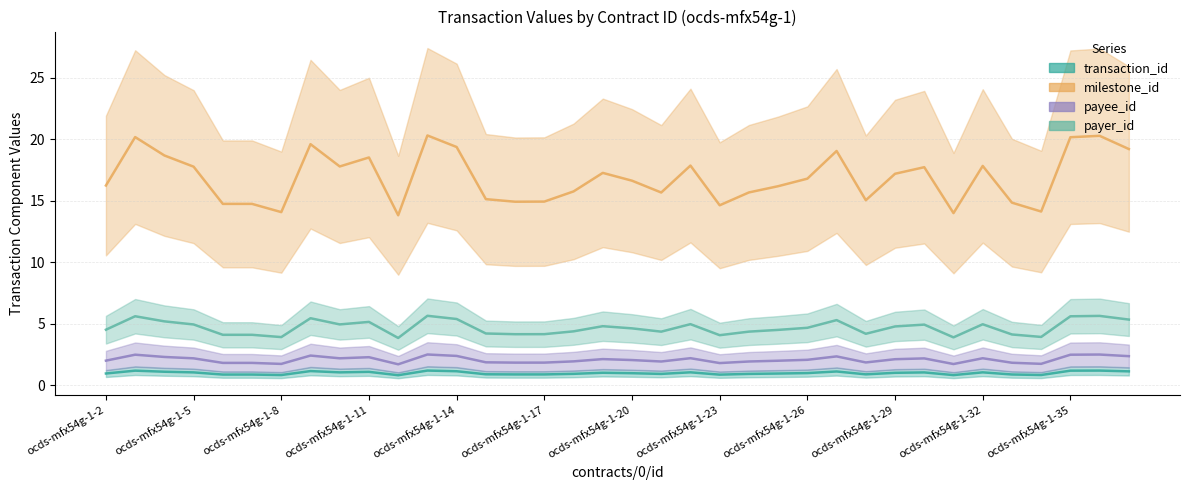

Is the value of milestone_id at 22 greater than the value of transaction_id at ocds-mfx54g-1-35?

Yes